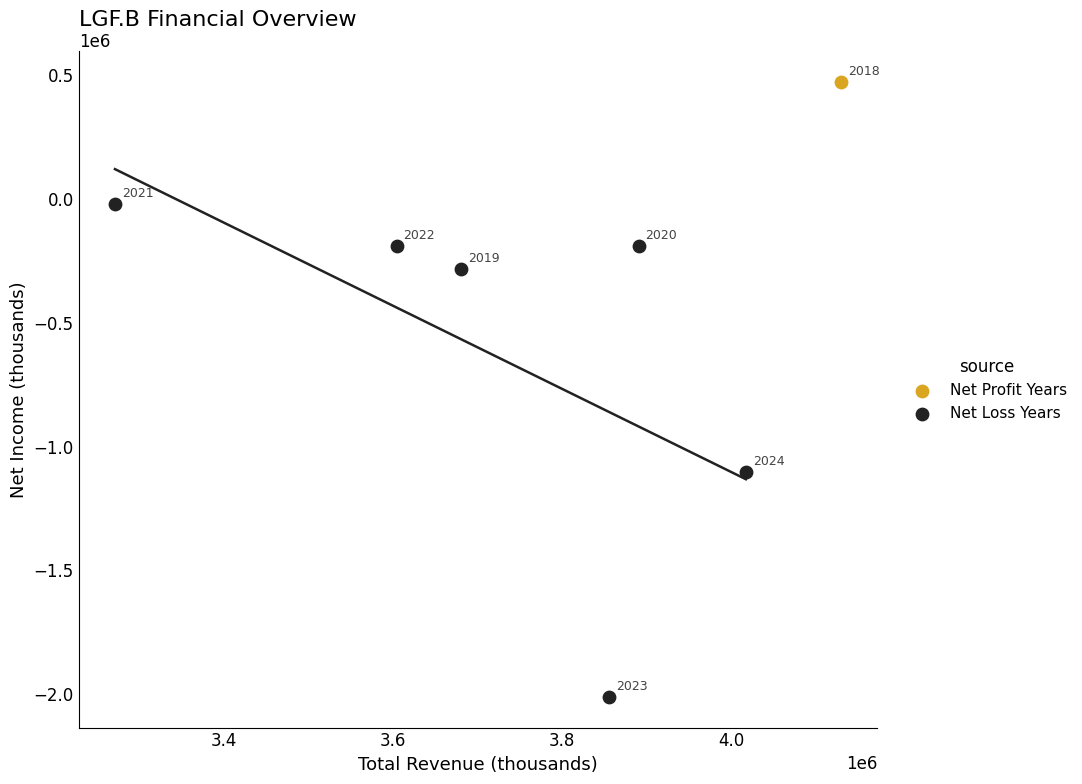

What are all the series names shown in the legend?

Net Profit Years, Net Loss Years